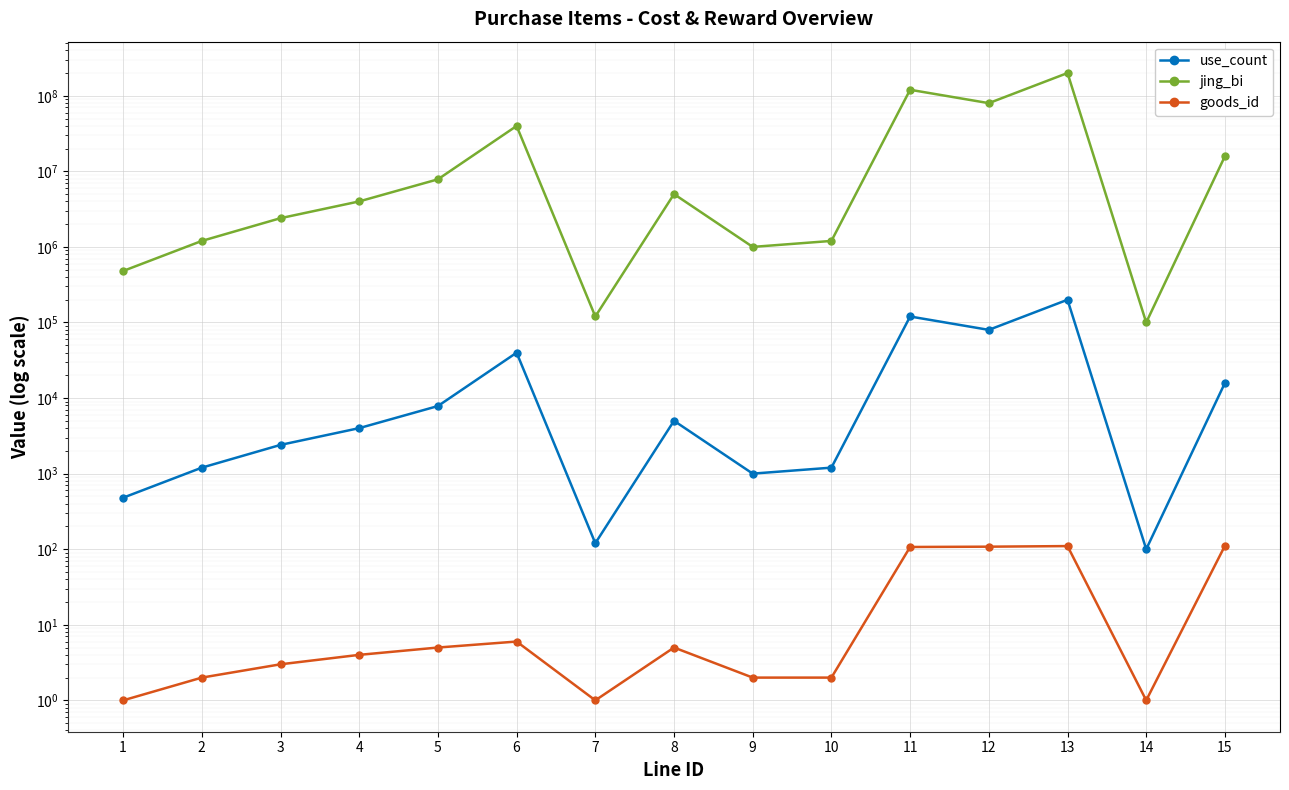

At which category does the chart reach its peak across all series?

13